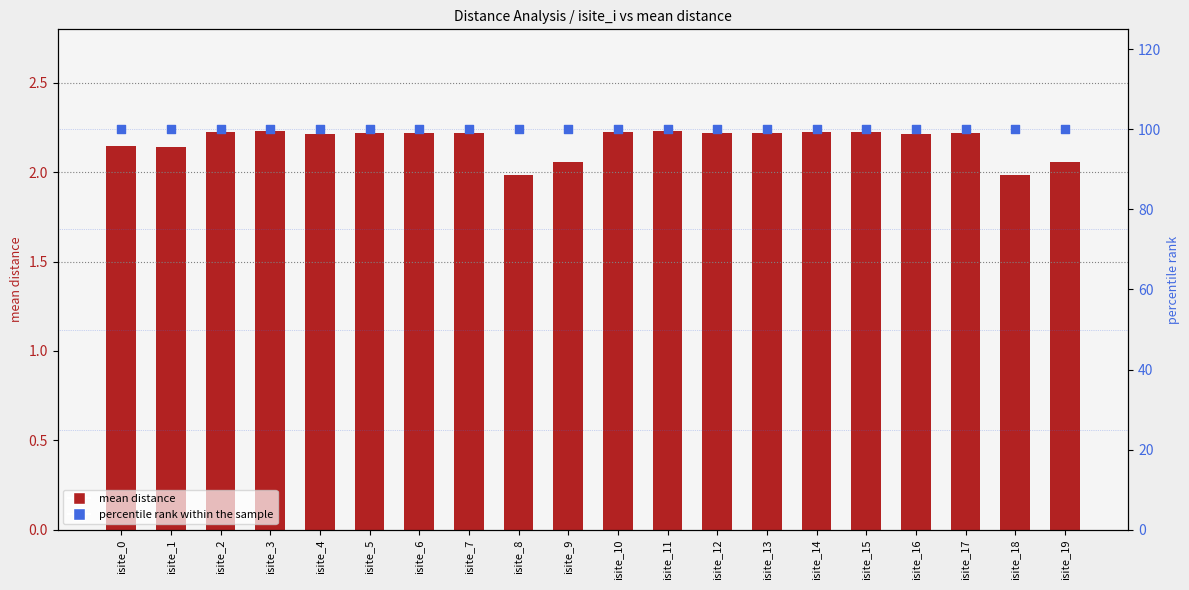

What is the total value across all series at isite_17?

102.2